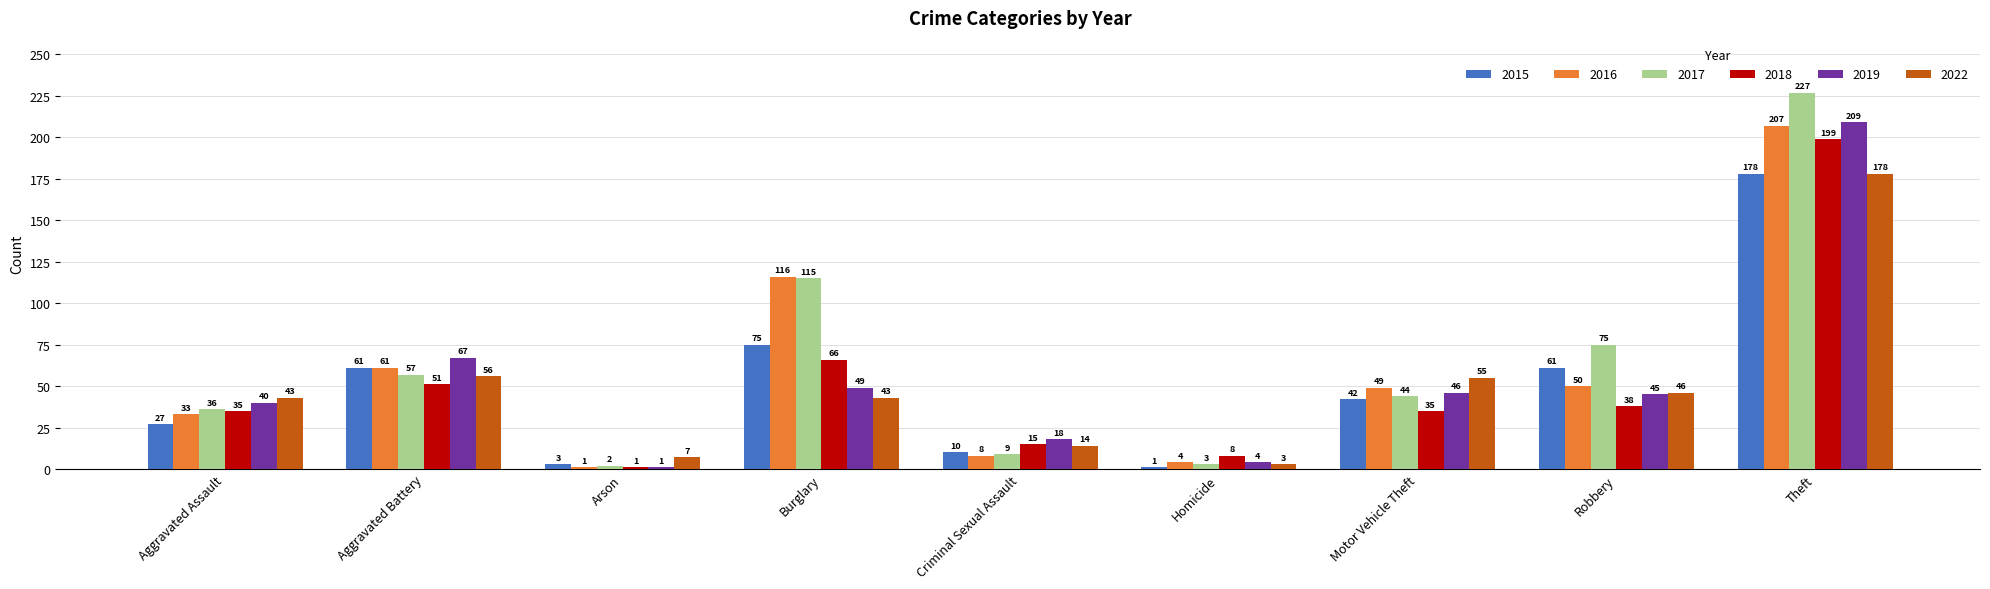

What is the difference between the second highest and second lowest values in the 2022 series?

49